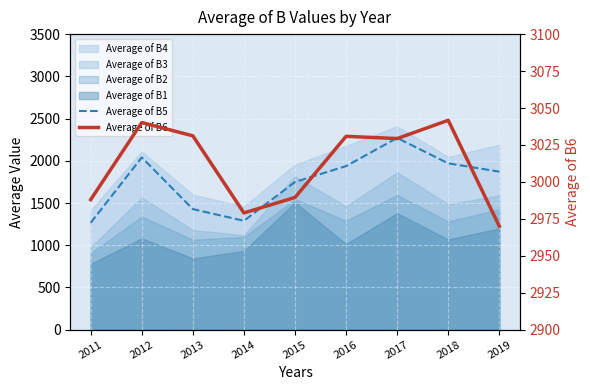

How many lines are shown in the chart?

2